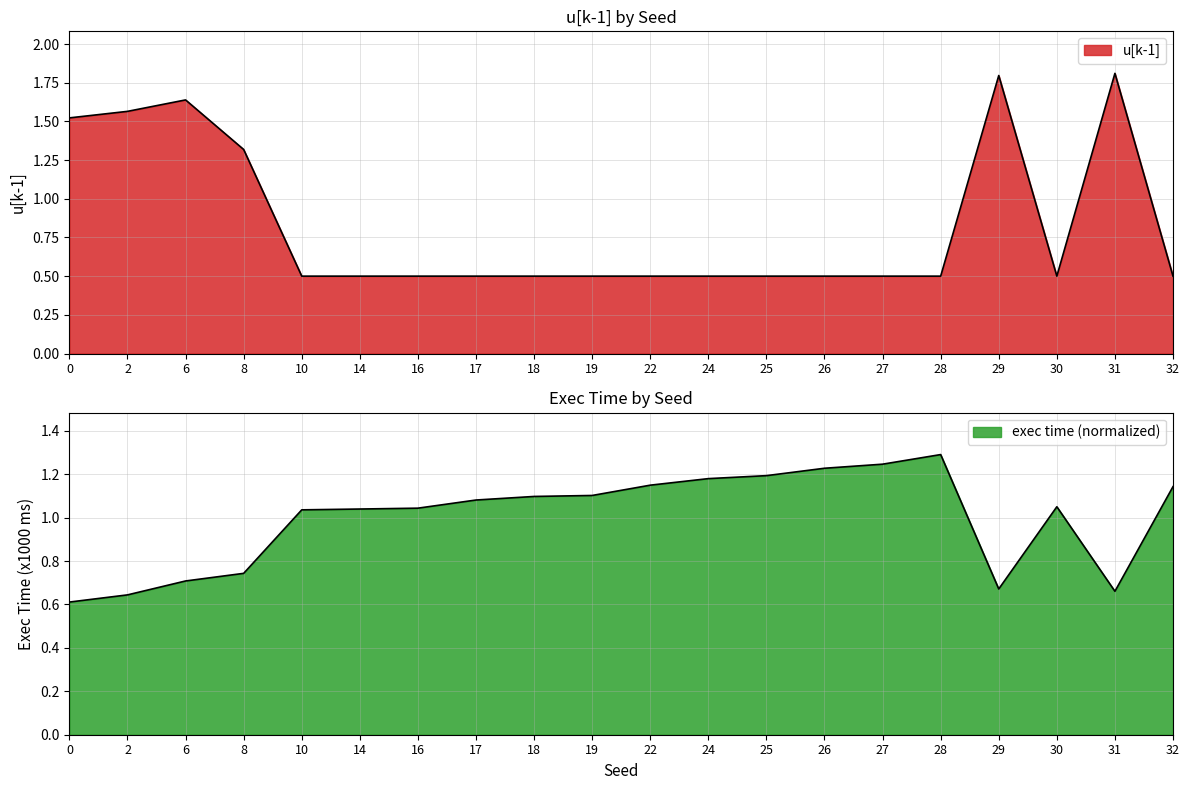

True or false: u[k-1] has a value of 2.3 at 0.

False